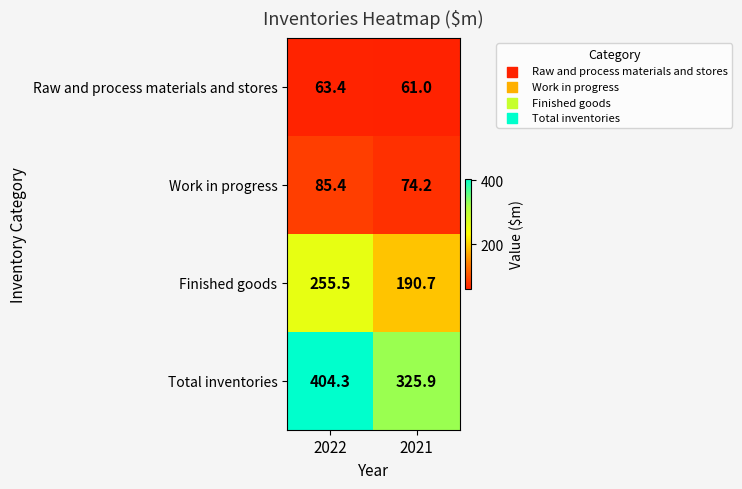

What is the sum of the Work in progress values at 2022 and 2021?

159.6